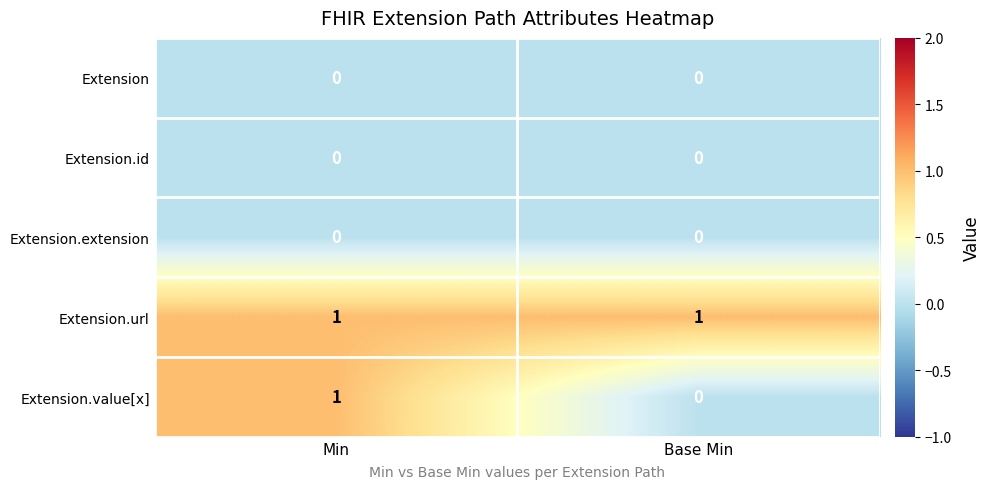

True or false: Extension.url has a value of 0 at Base Min.

False